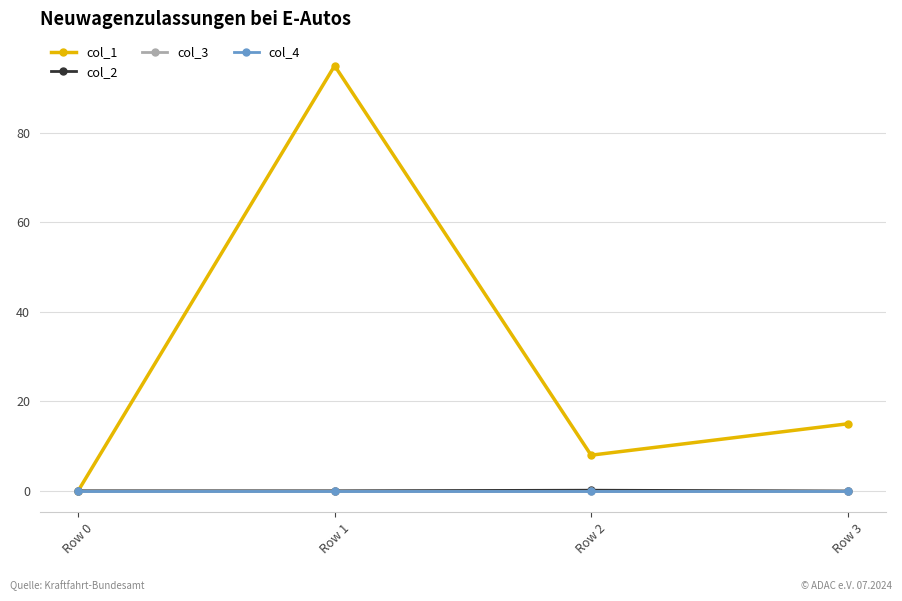

At how many categories does at least one series exceed 17?

1